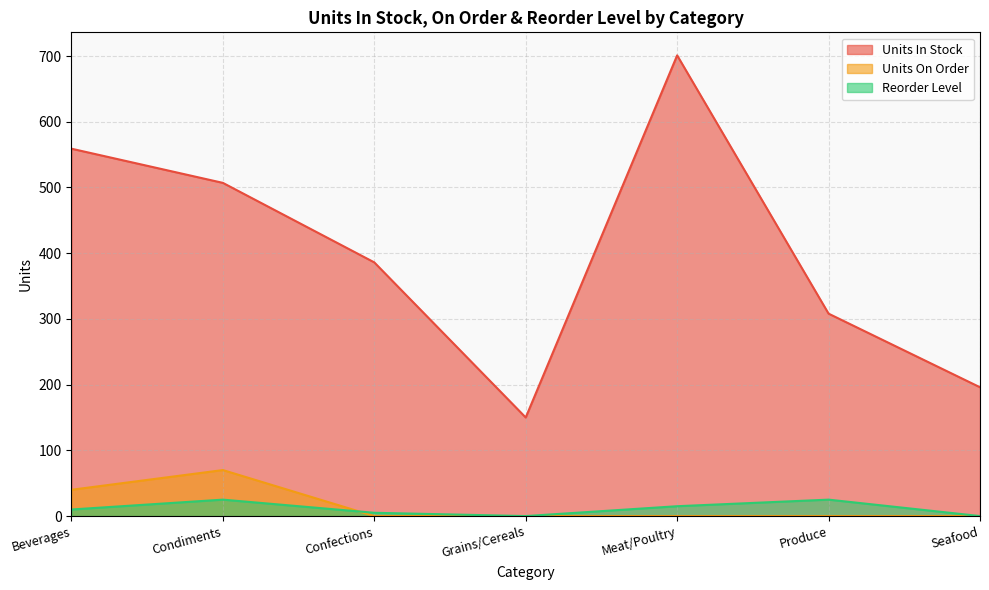

Is it true that Units In Stock equals 150 at Grains/Cereals?

True